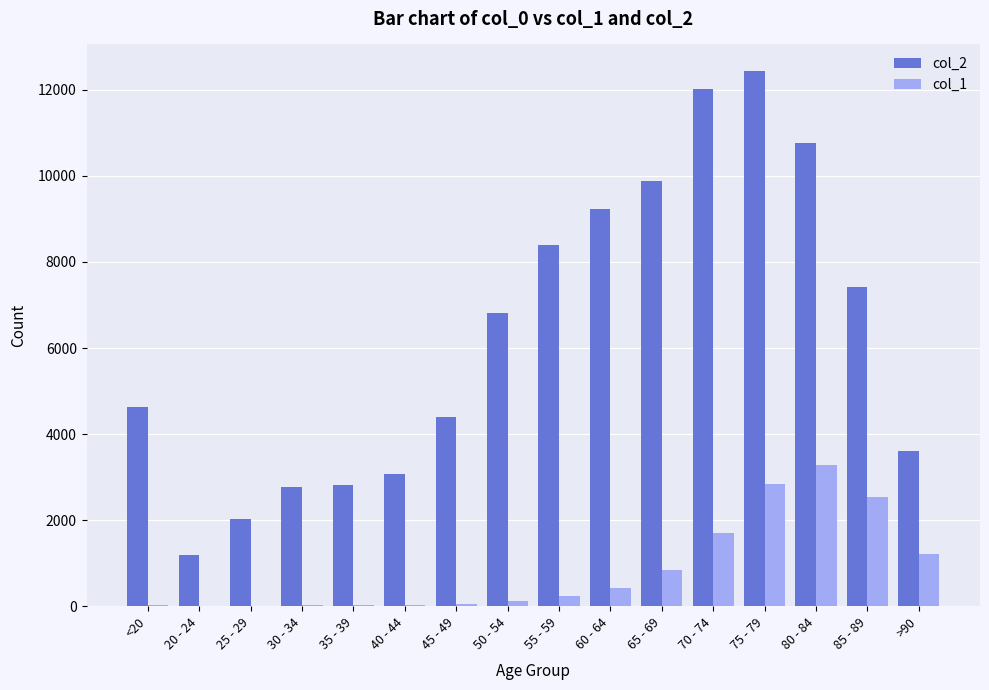

Which category has the highest value in the col_2 series?

75 - 79